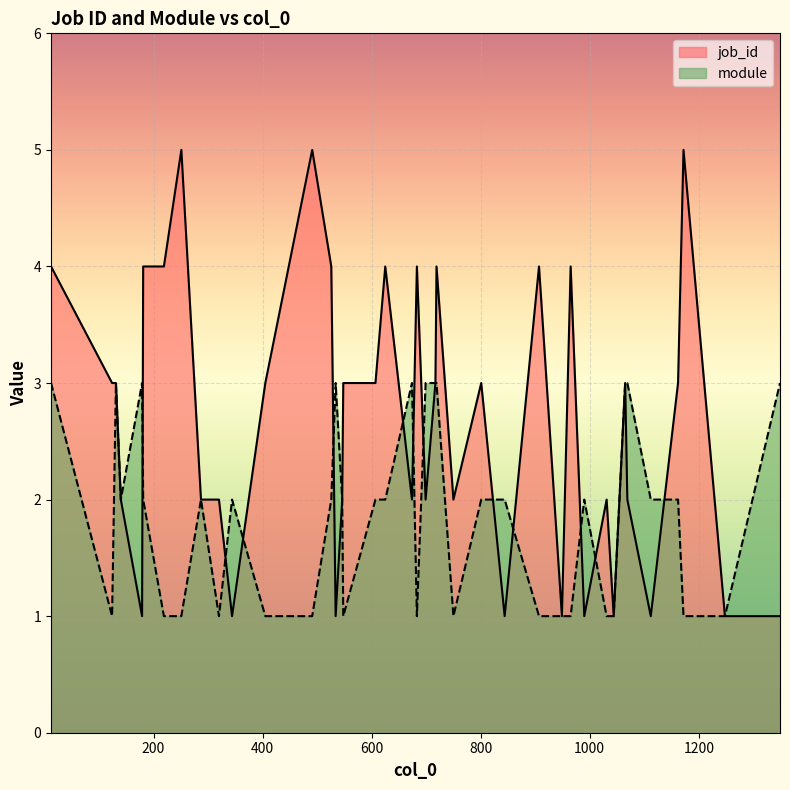

Which series has the largest range (max minus min)?

job_id